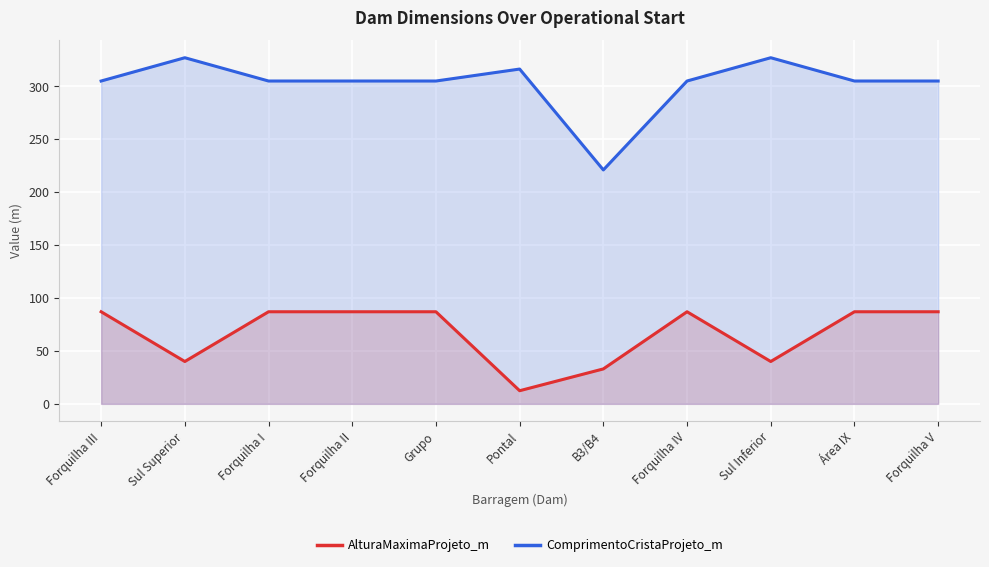

Where is the first local minimum for ComprimentoCristaProjeto_m?

B3/B4